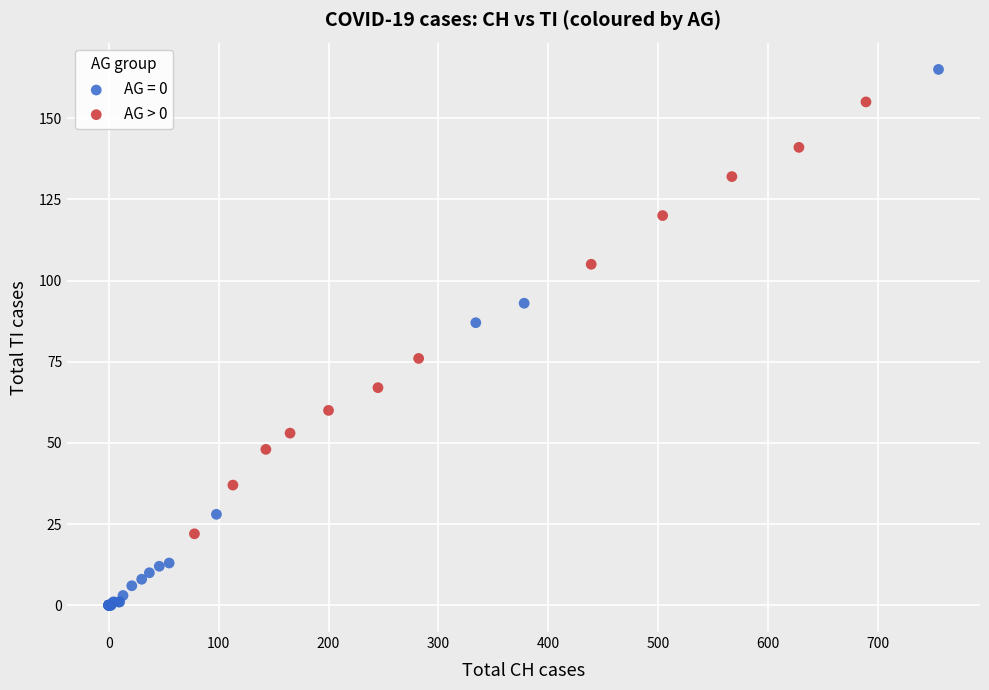

Which series reaches the minimum Y coordinate?

AG = 0